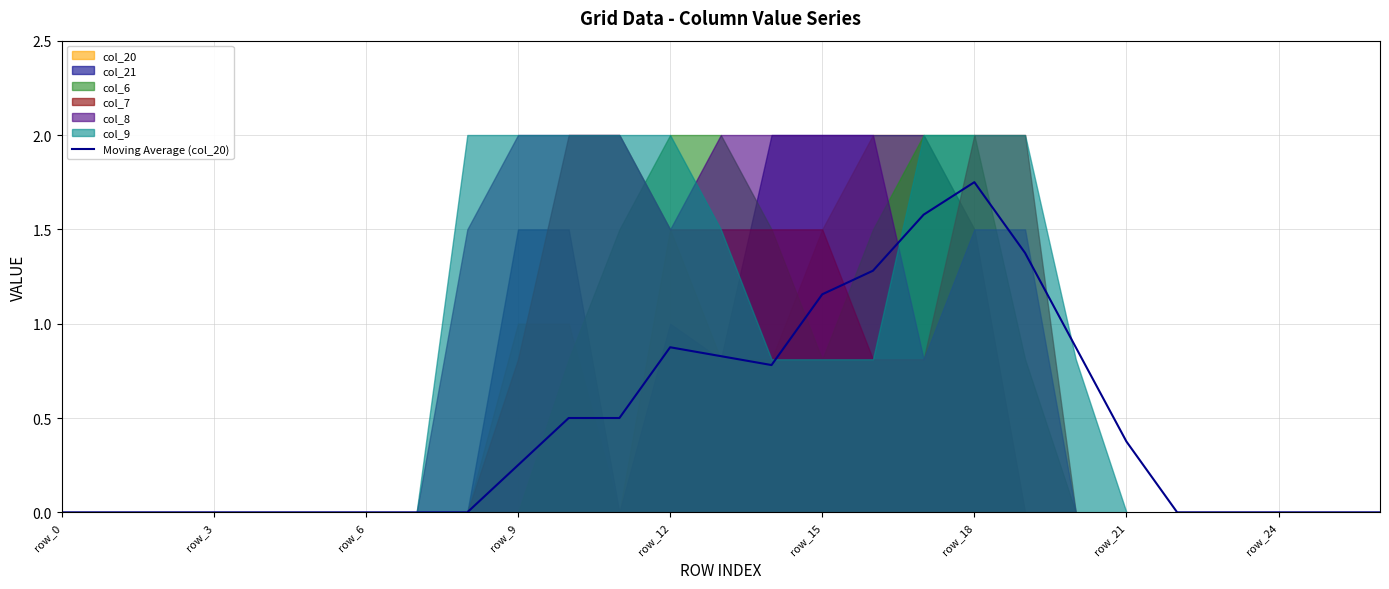

What is the difference between the values at row_21 and 21?

0.4